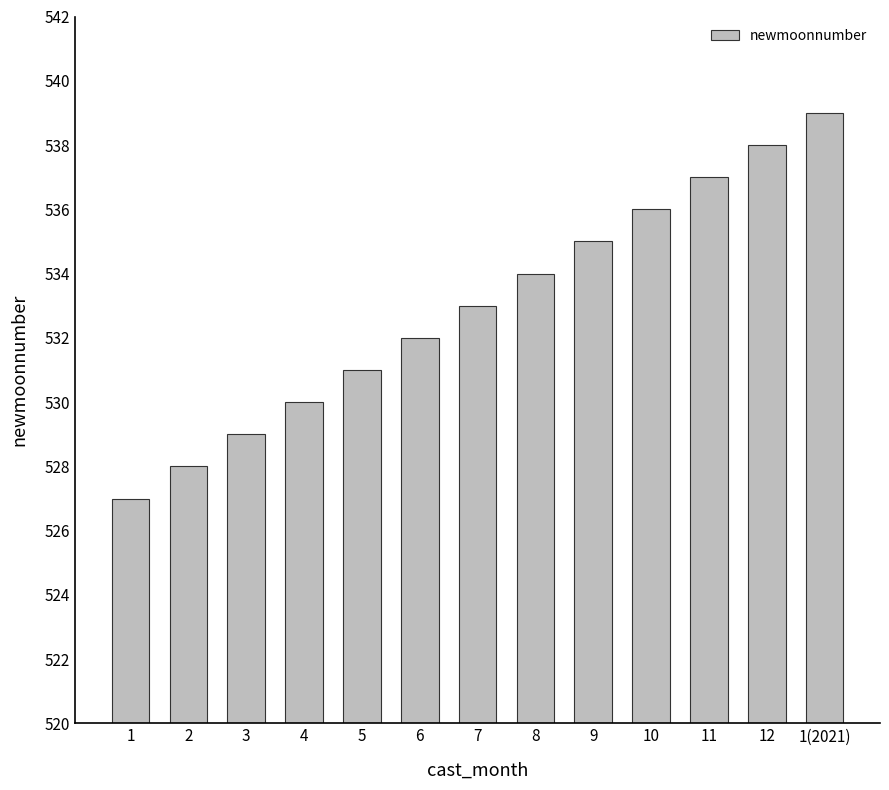

Reading left to right, extract all data points from this chart.

527	528	529	530	531	532	533	534	535	536	537	538	539